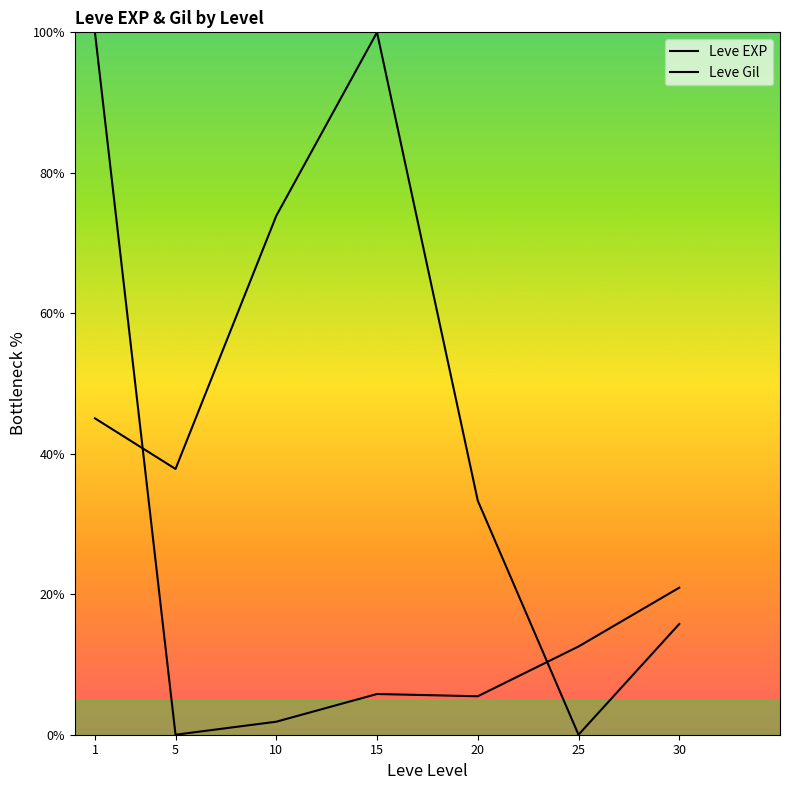

How many positive values does the Leve EXP series have?

6